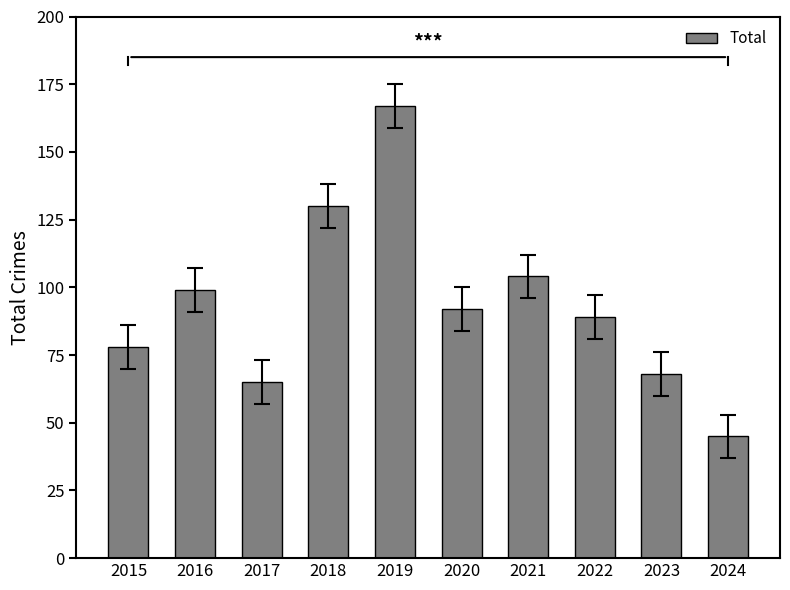

Count the number of data series in this chart.

1